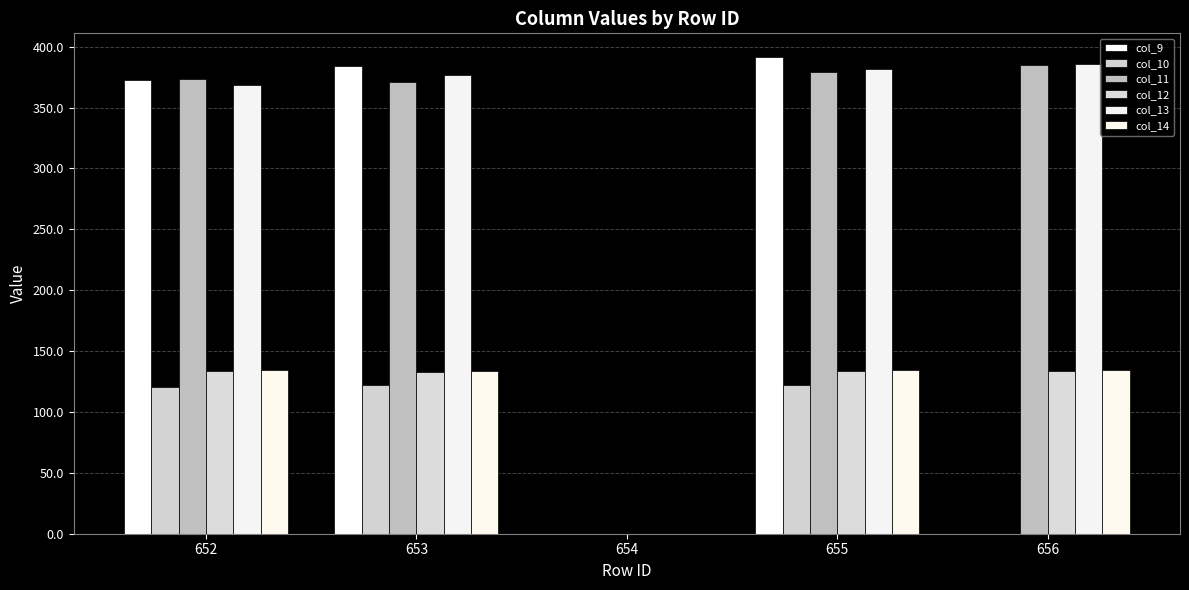

What is the difference between the col_14 values at 656 and 654?

134.6